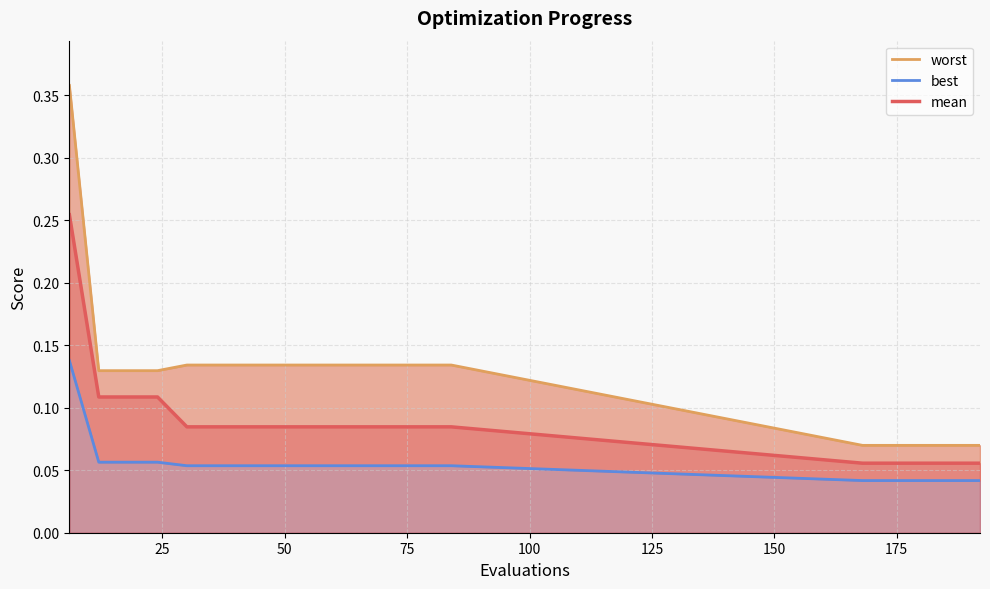

Which category has the highest value across all series?

6